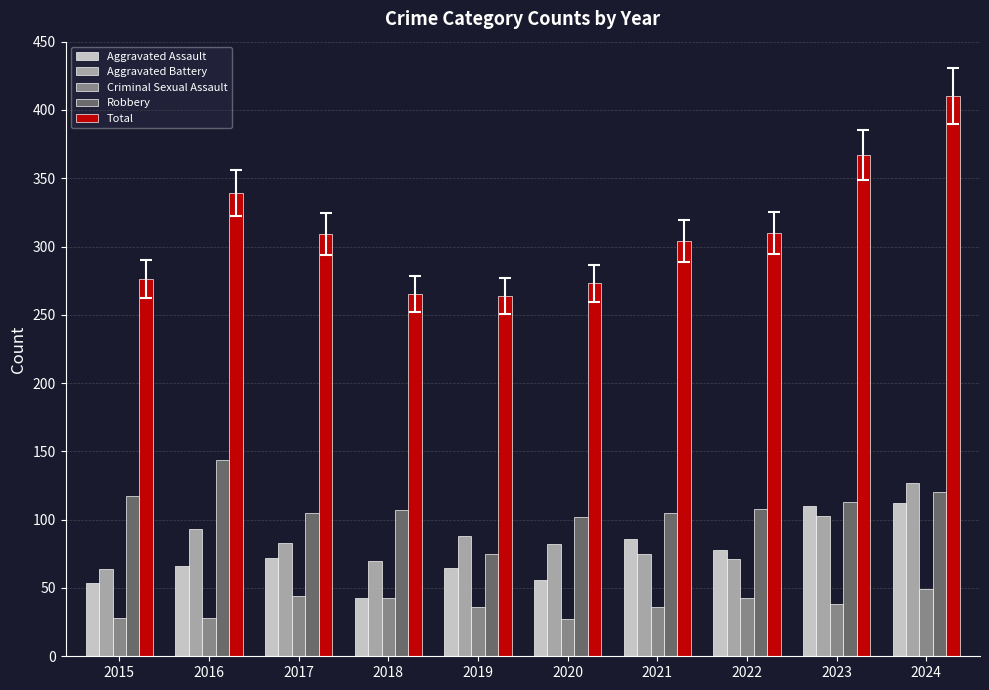

Which series has the widest spread of values?

Total